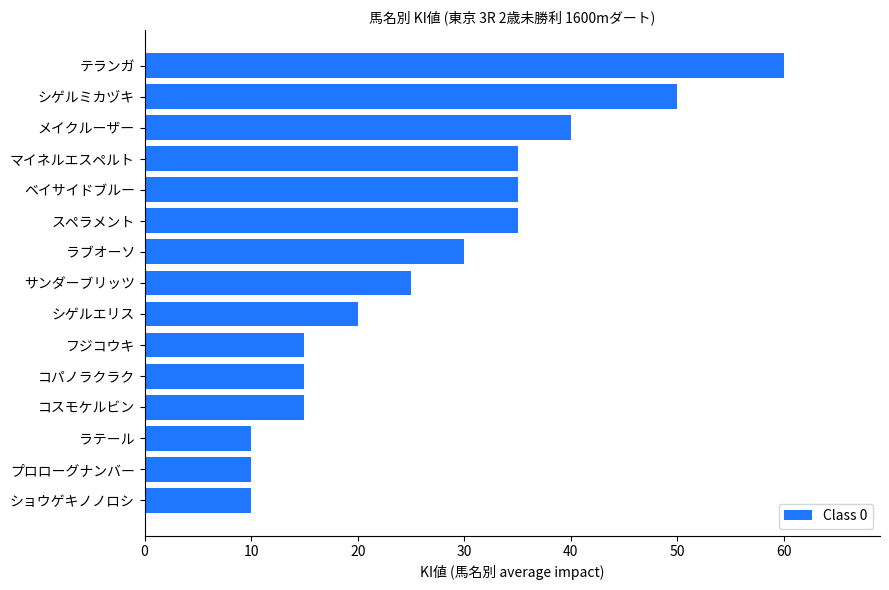

The value at フジコウキ is 10. True or false?

False